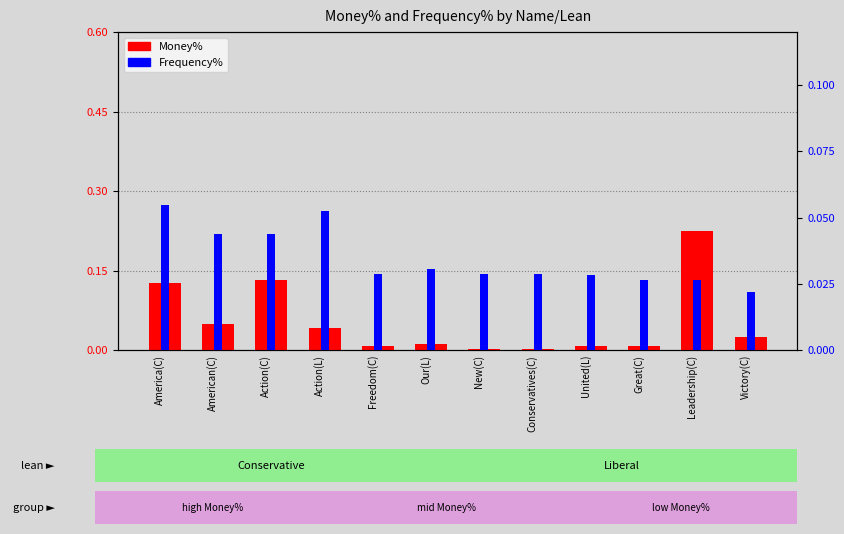

Which series has the largest total across all categories?

Money%